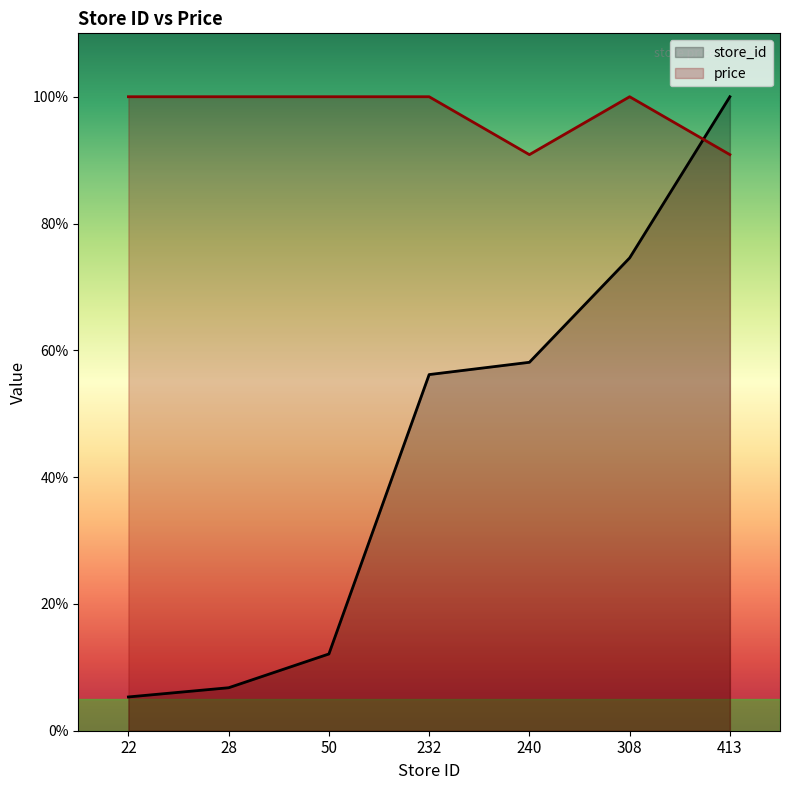

Rank the series by their average value, from lowest to highest.

store_id, price